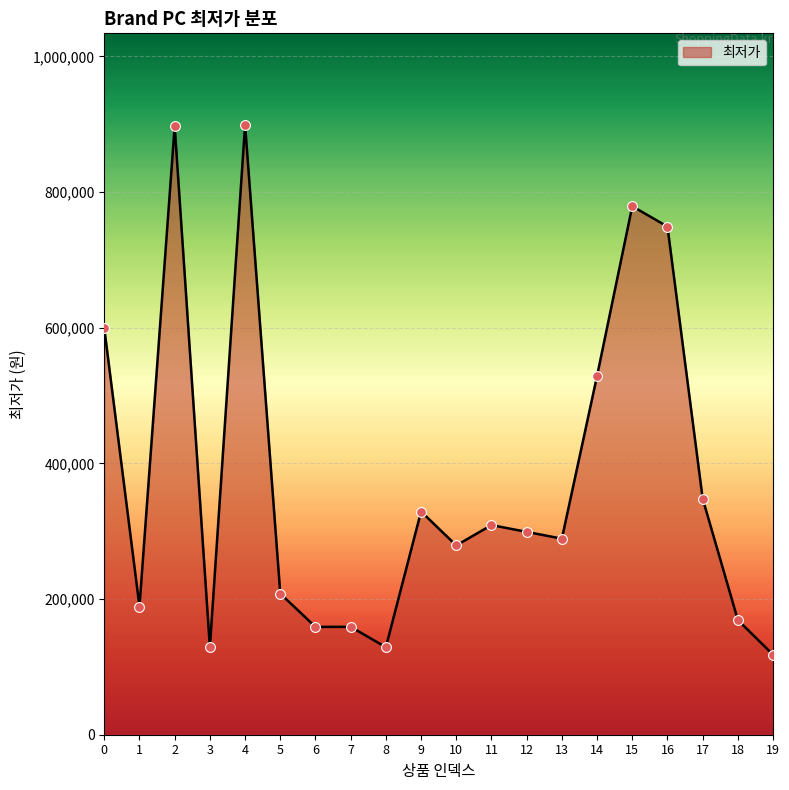

Approximately how many times larger is the value at 4 compared to 16?

1.2